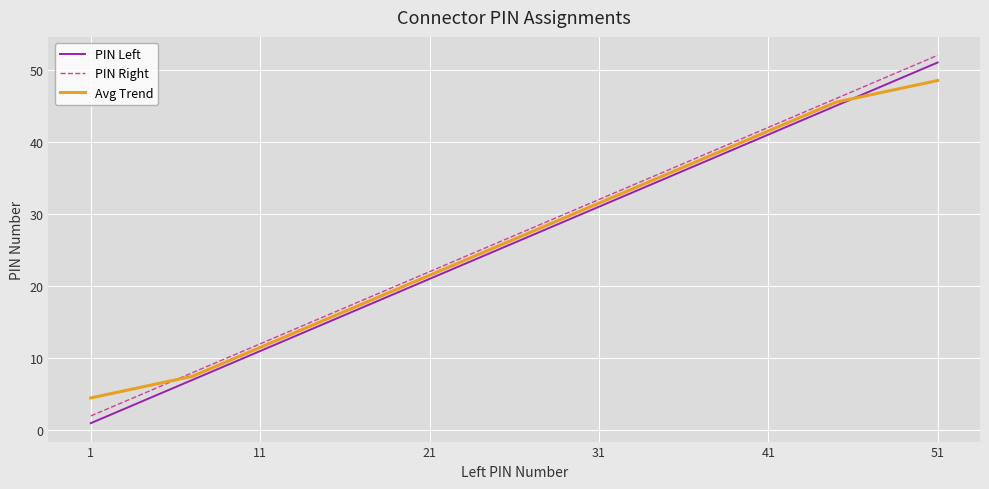

Rank the series by their average value, from highest to lowest.

PIN Right, Avg Trend, PIN Left